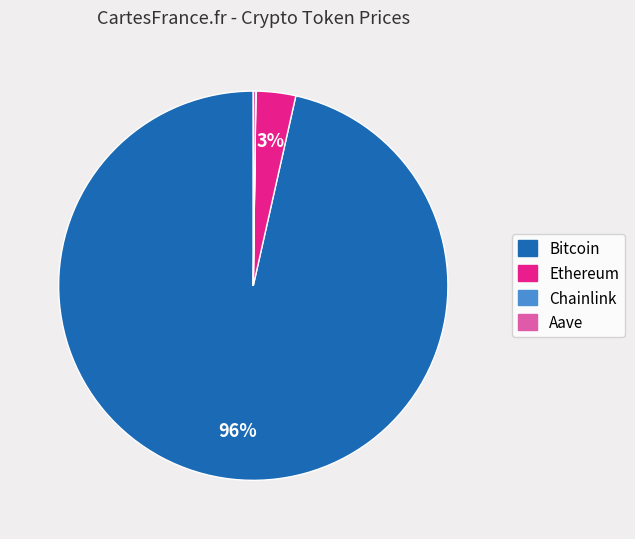

True or false: Bitcoin accounts for 82% of the total.

False